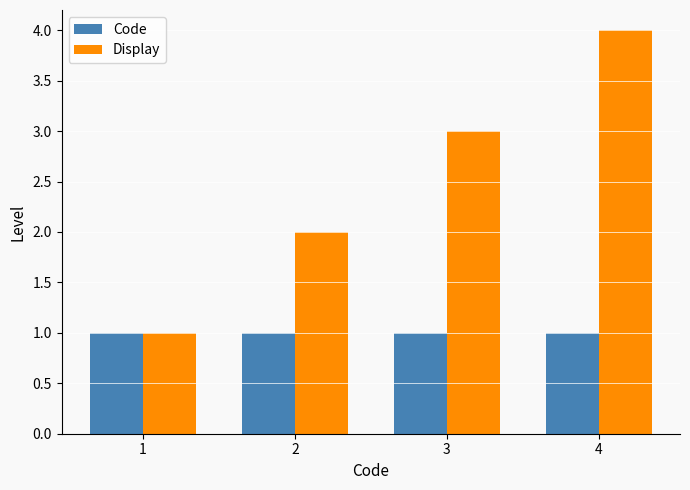

At 2, list the series in order from largest to smallest.

Display, Code